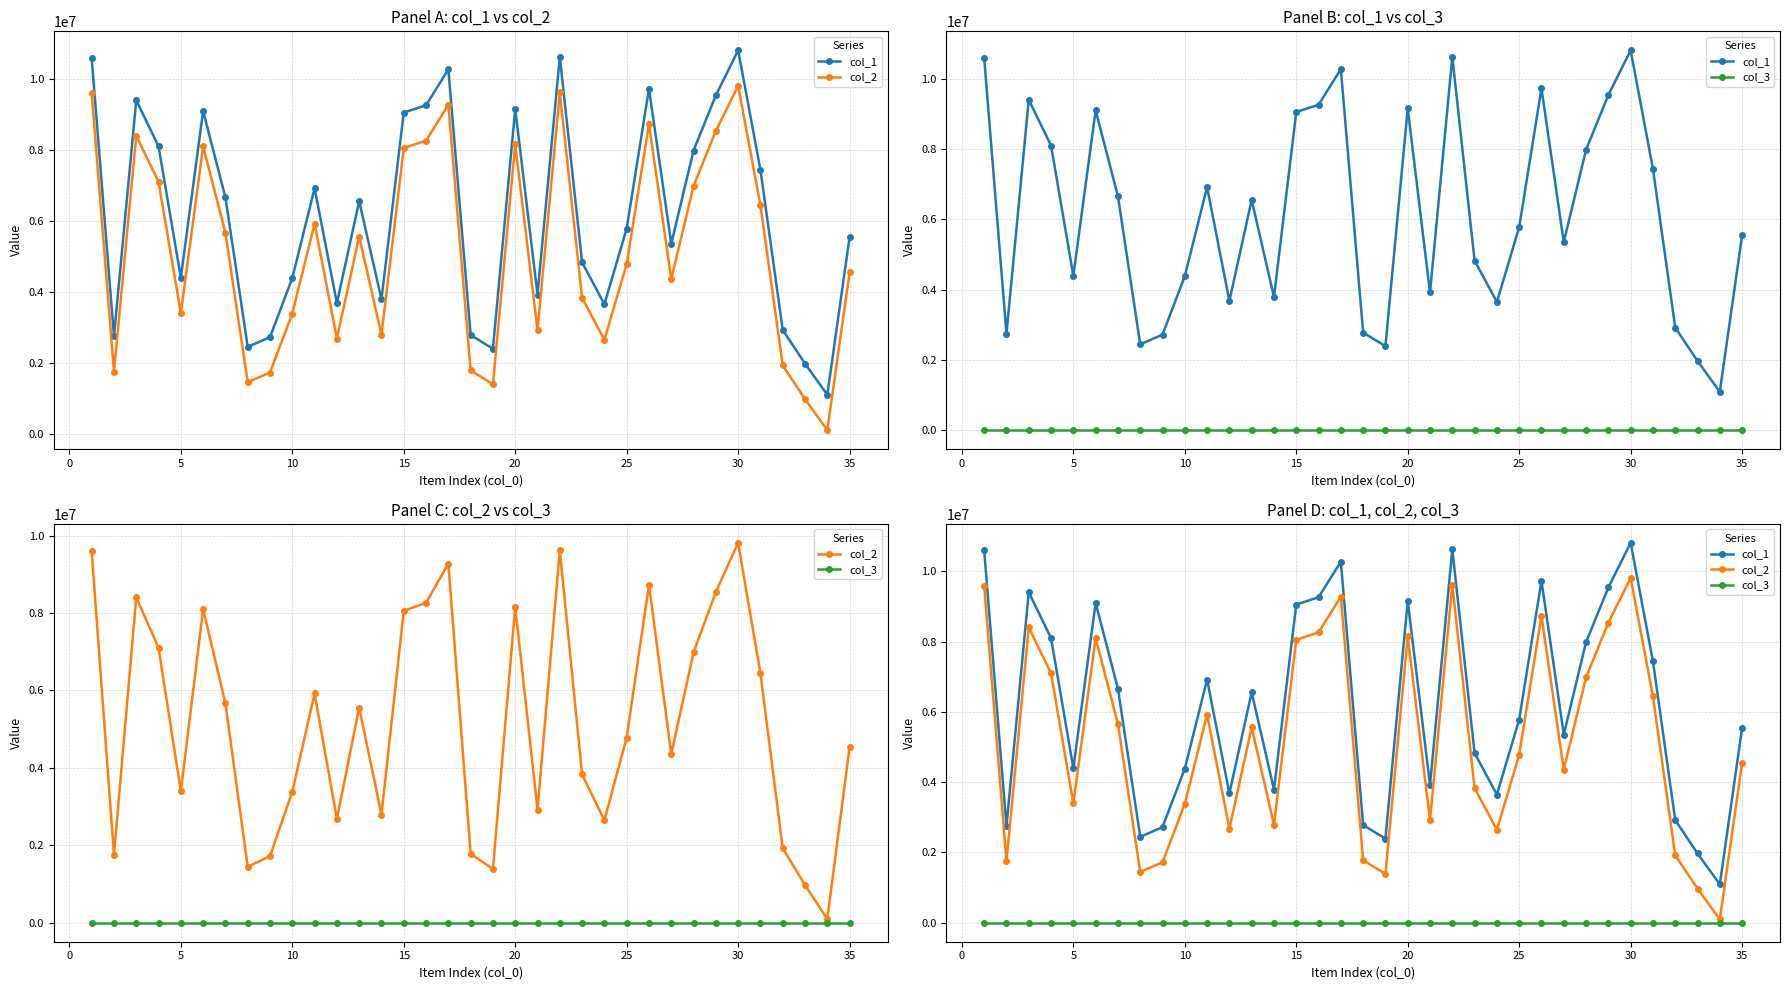

The col_3 series shows 2 at 22. True or false?

False